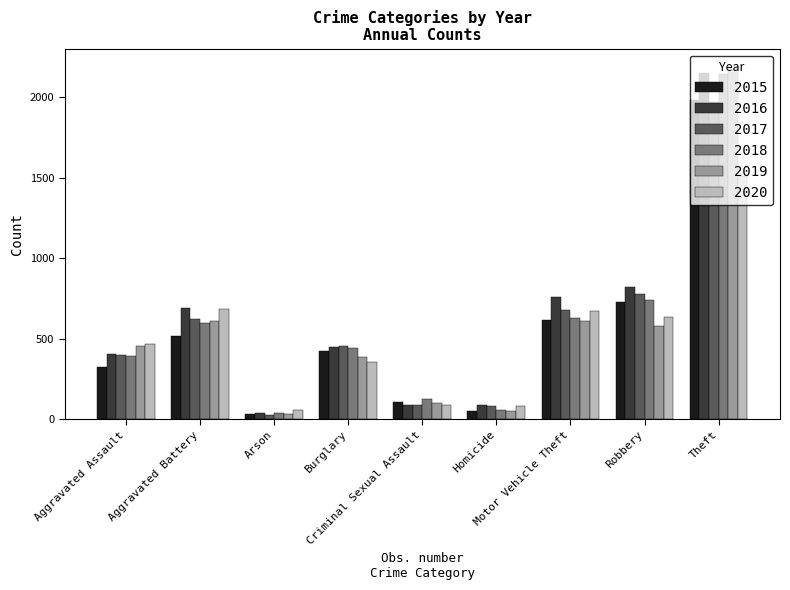

What is the label of the 4th bar from the right?

Homicide